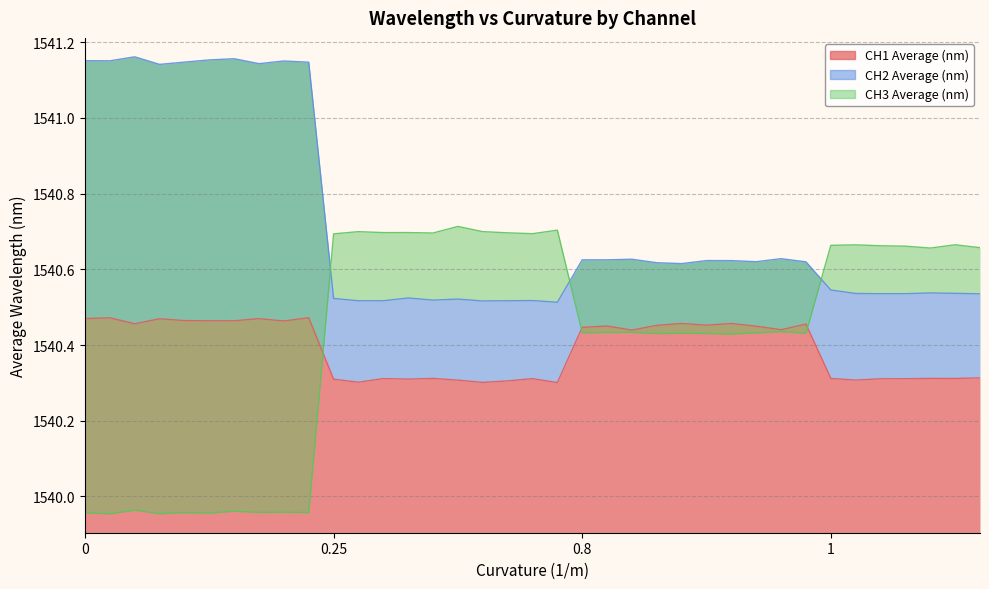

At which label does CH2 Average (nm) reach its minimum?

19